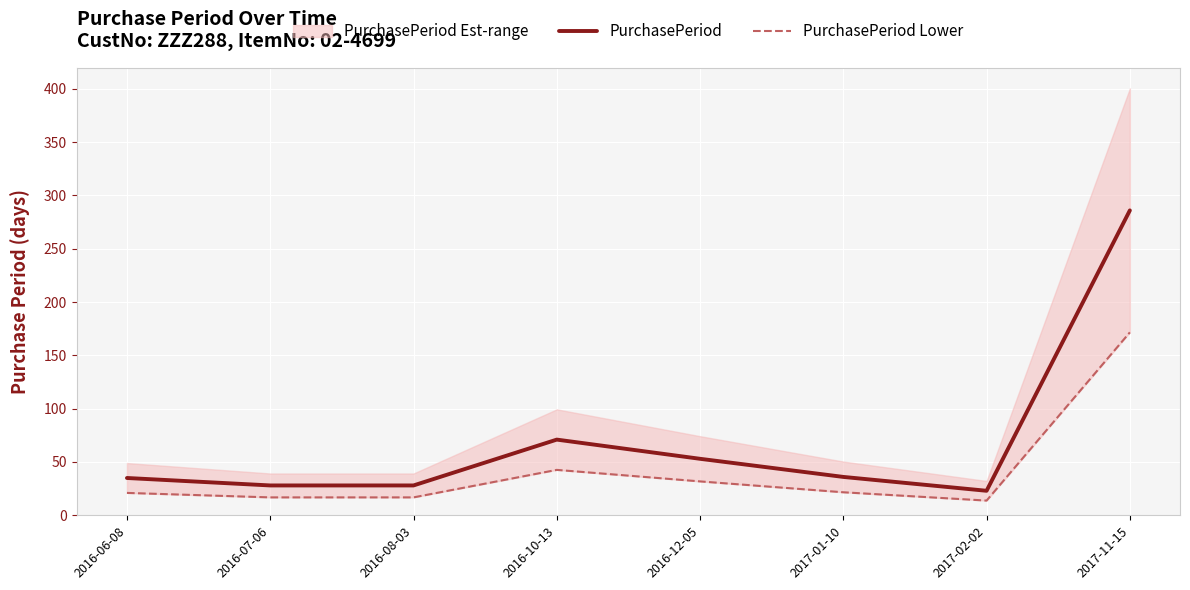

At 2016-10-13, list the series in order from smallest to largest.

PurchasePeriod Lower, PurchasePeriod